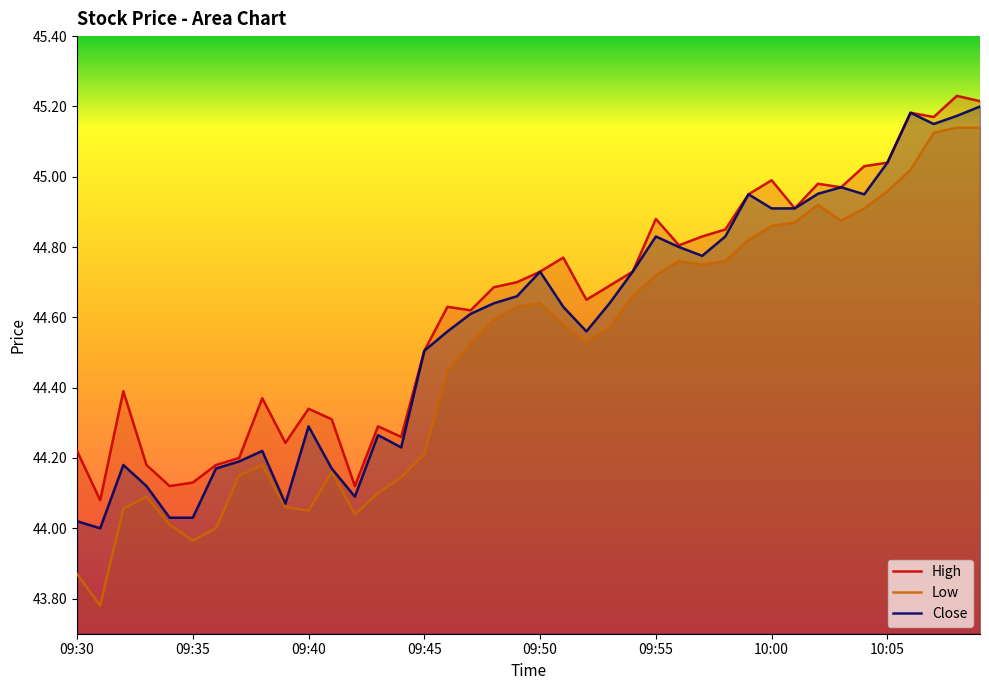

Which series has the largest range (max minus min)?

Low